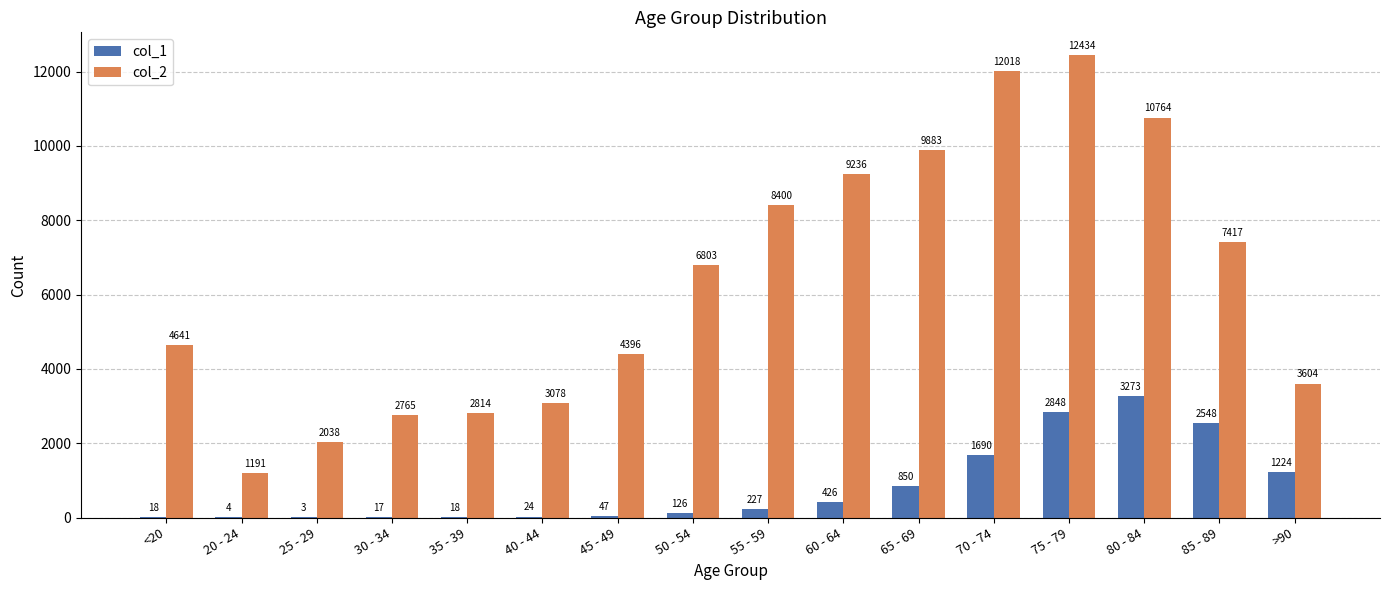

What is the total value across all series at 75 - 79?

15282